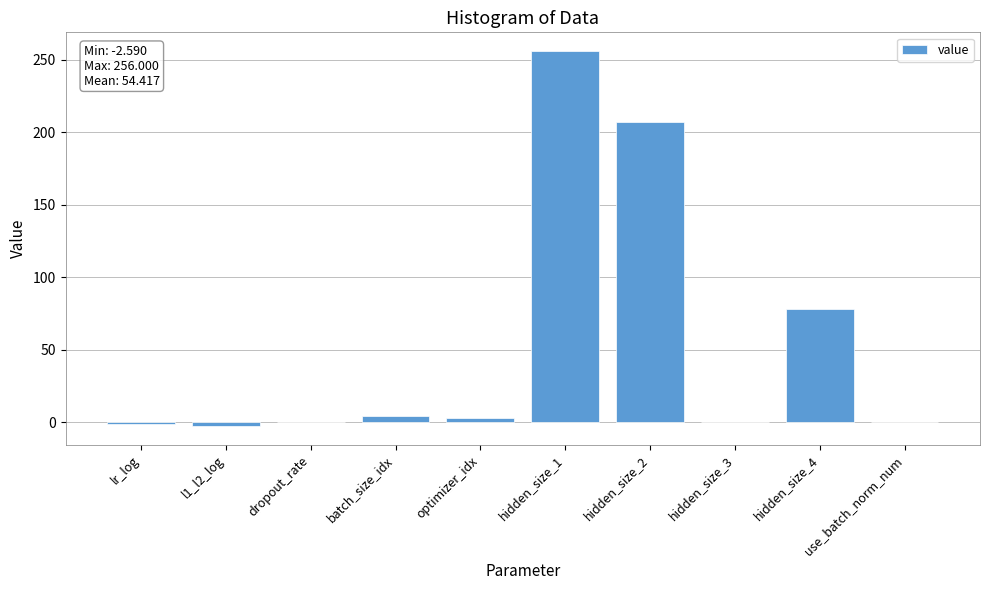

At which label is the value closest to 126?

hidden_size_4